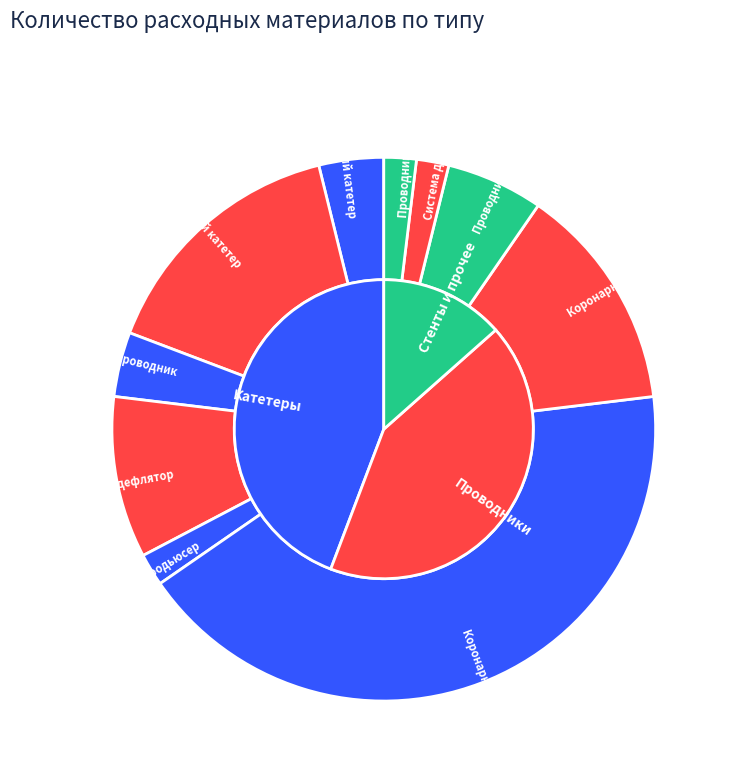

True or false: Коронарный проводник accounts for 33% of the total.

False